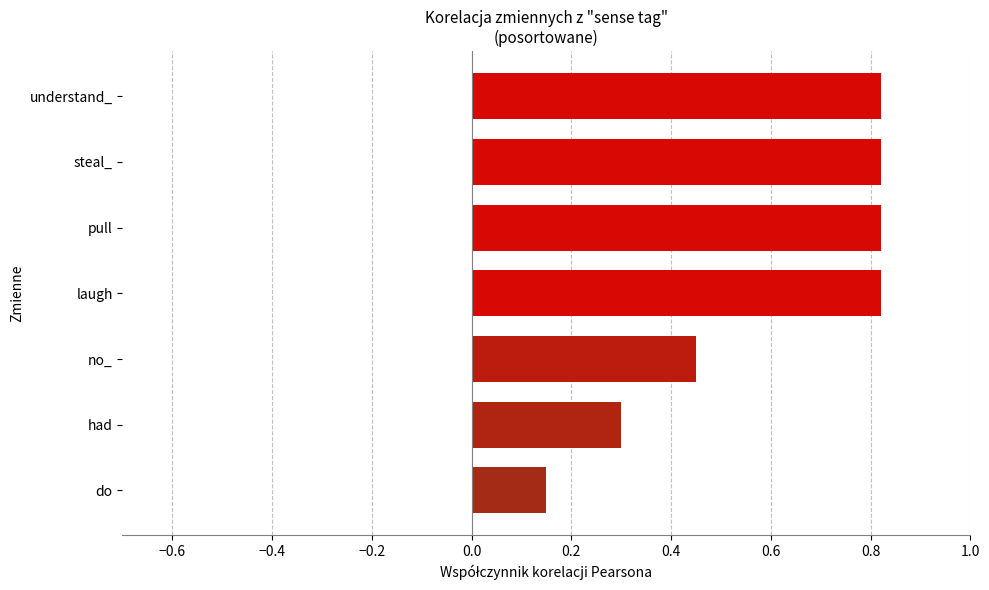

Does the chart contain any negative values?

No